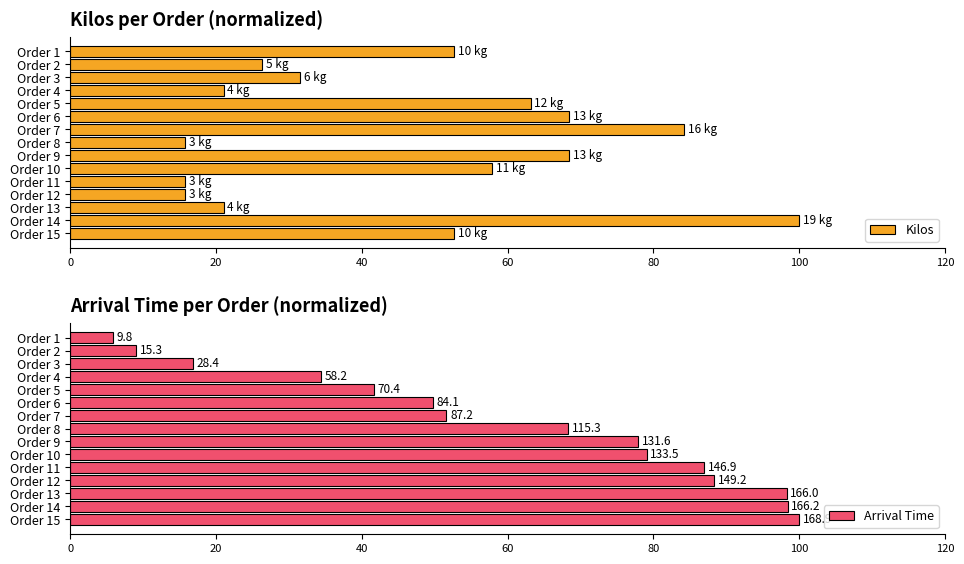

What is the average value of the Arrival Time series?

60.4